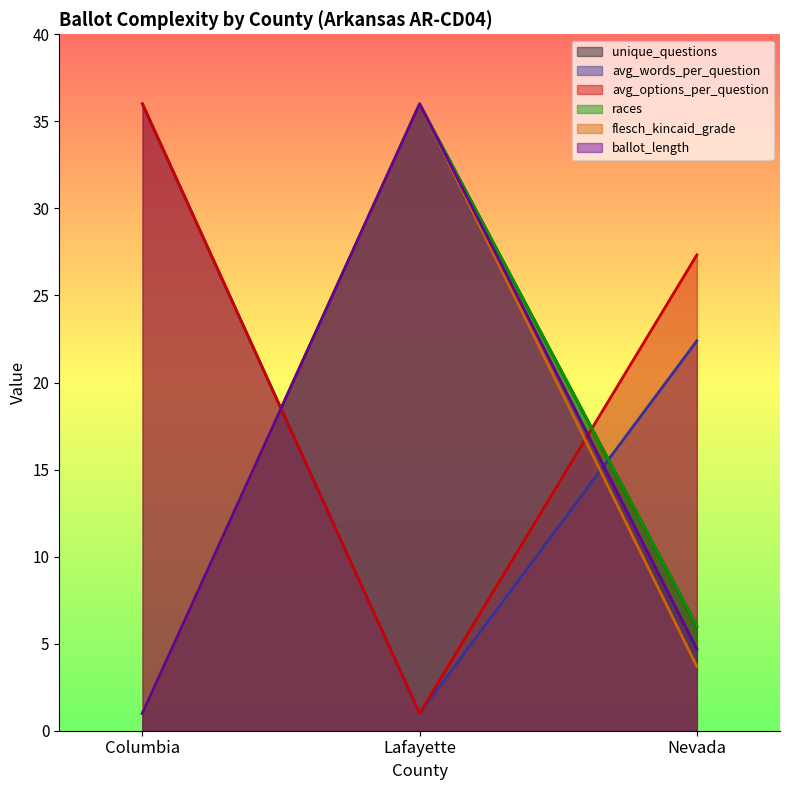

What is the label of the 2nd point from the right?

Lafayette